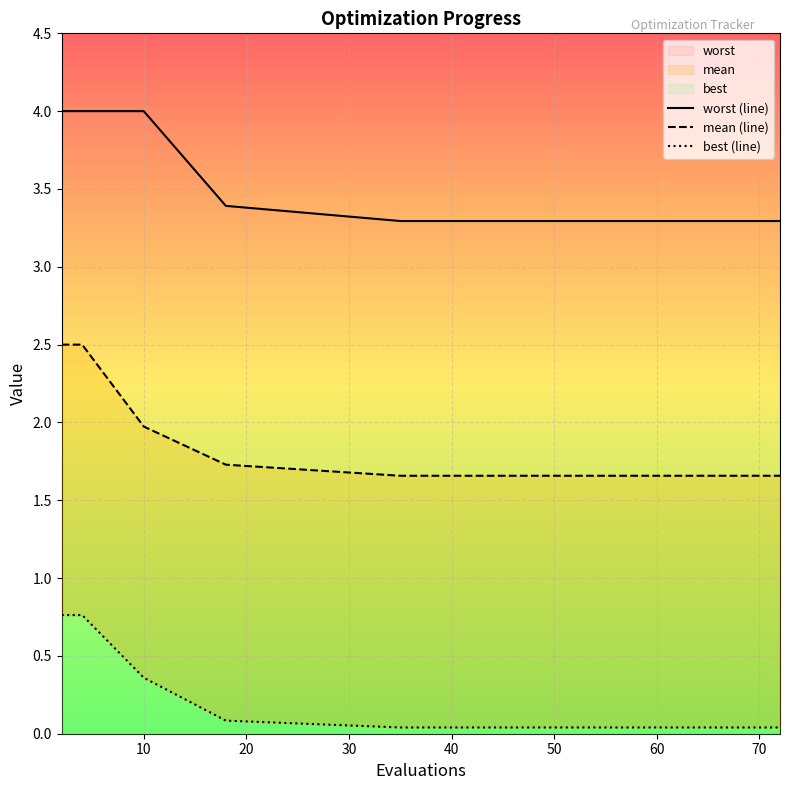

Which series changed the most between 80 and 11?

worst (line)